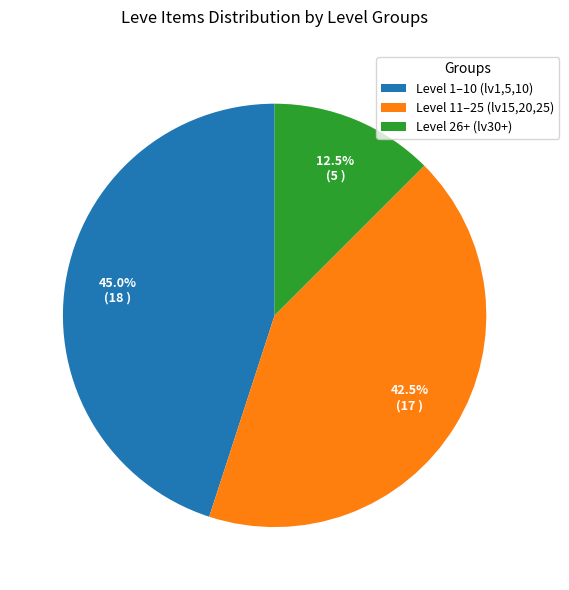

Which category has the biggest portion of the pie?

Level 1–10 (lv1,5,10)